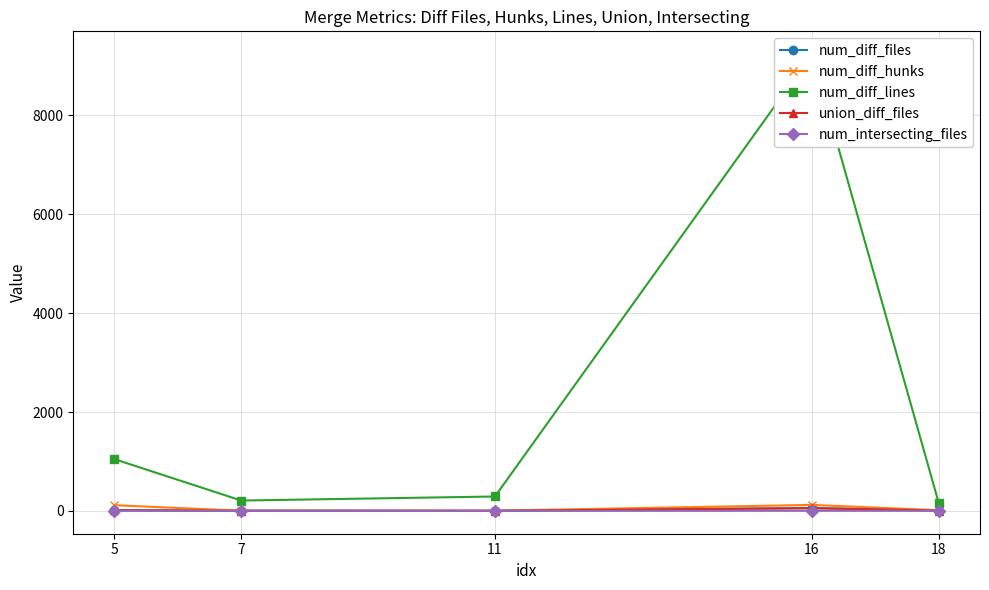

List the labels in order of num_diff_lines value, smallest first.

18, 7, 11, 5, 16